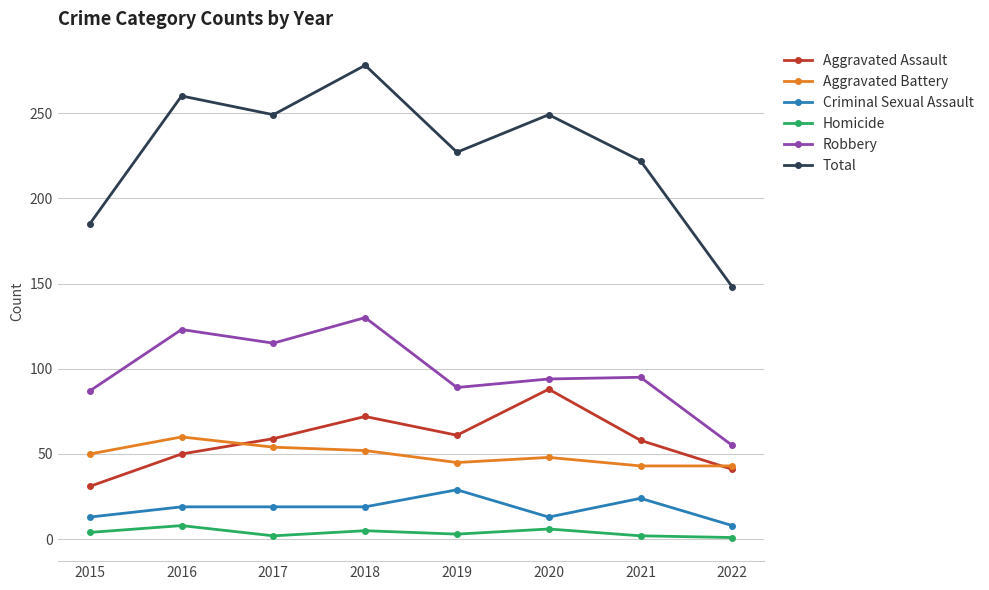

Which series has the largest total across all categories?

Total